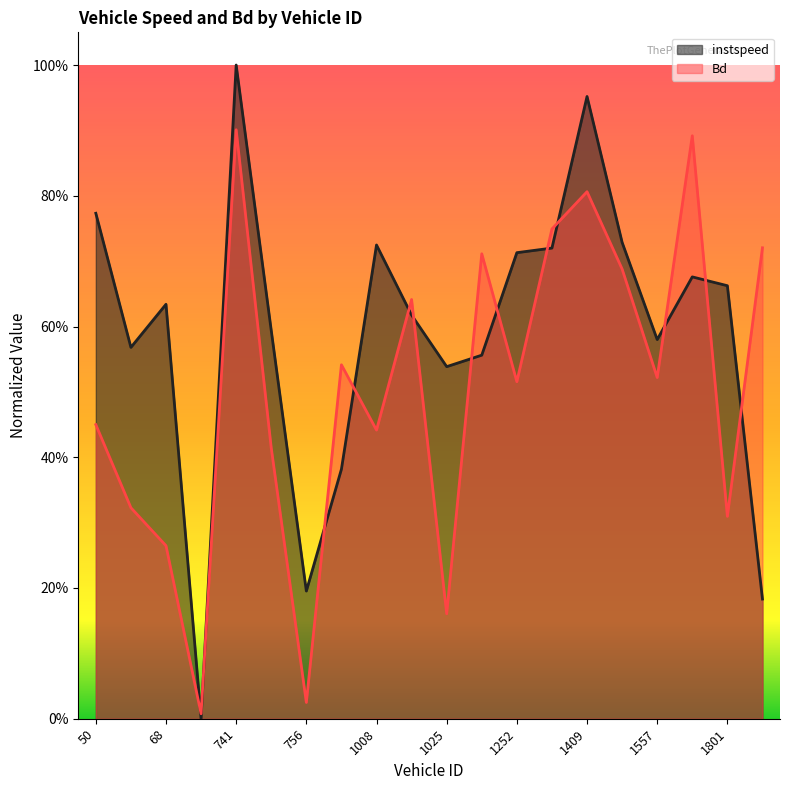

What is the approximate value of Bd at 52.0?

0.3